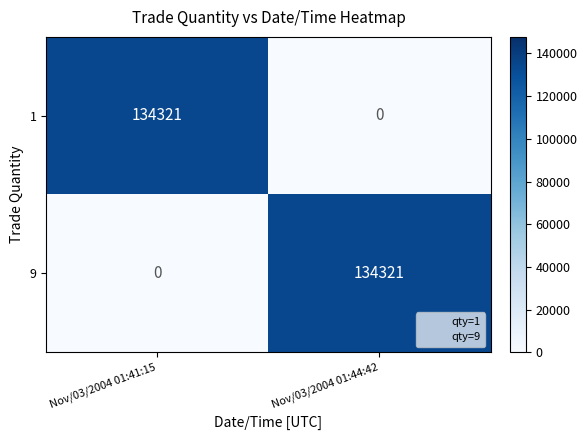

True or false: 9 has a value of 0 at Nov/03/2004 01:41:15.

True